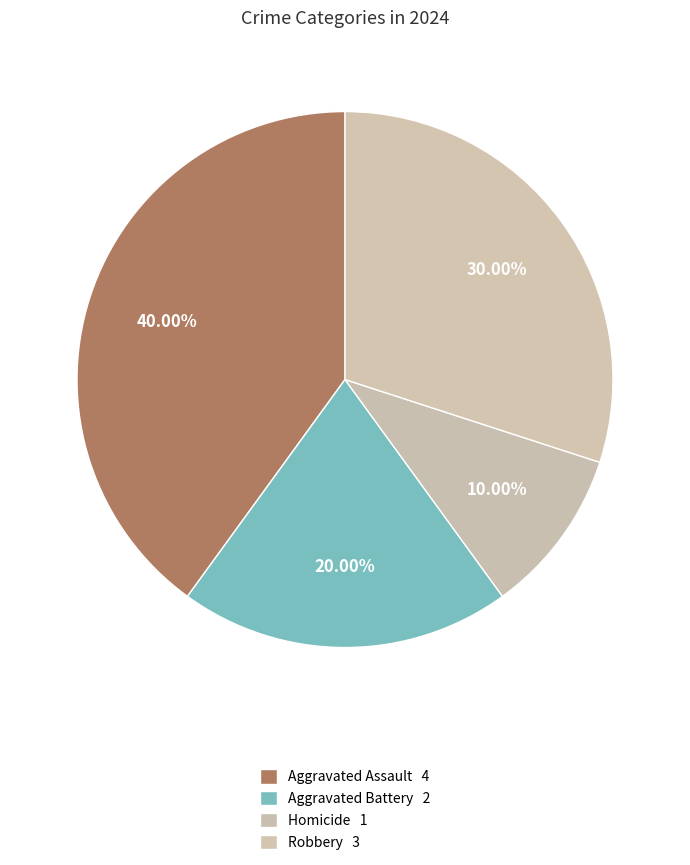

To the nearest percent, what is the difference between the Robbery and Aggravated Assault slice percentages?

10%